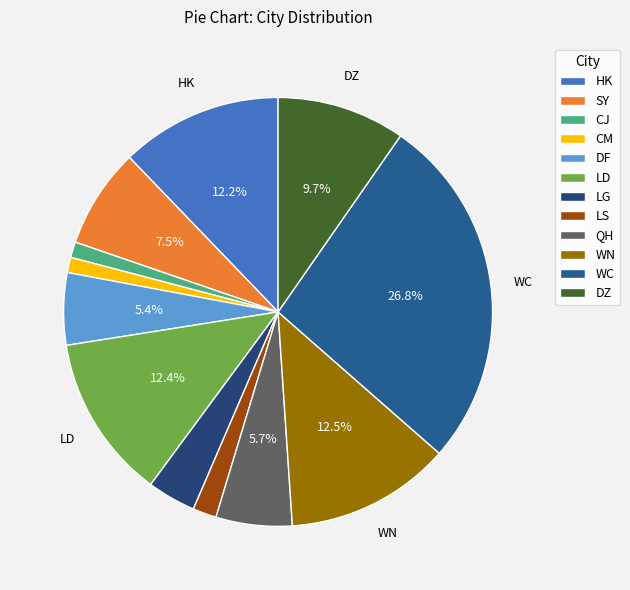

Count the number of slices in the pie.

12